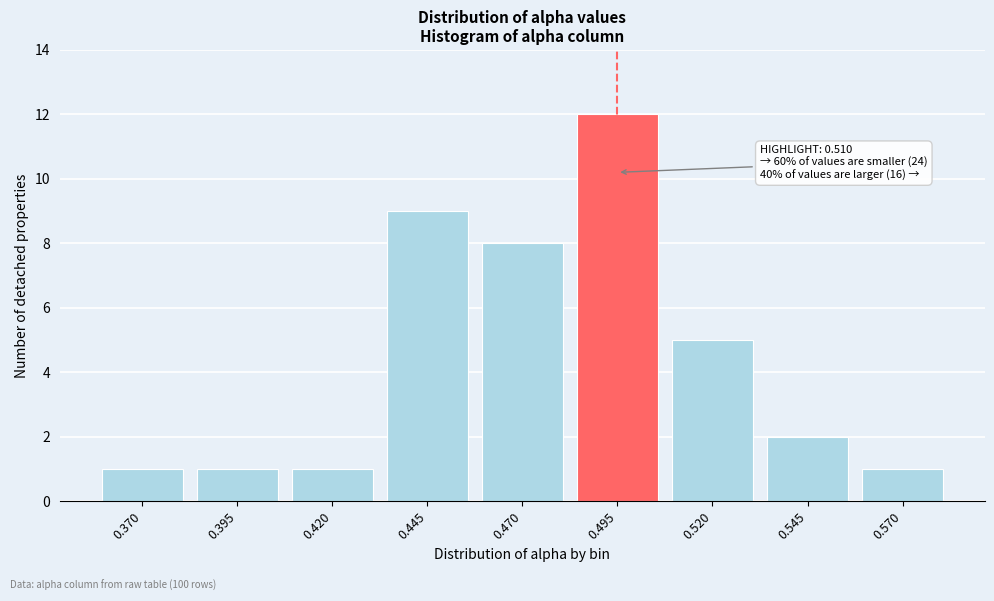

Reading right to left, extract all data points from this chart.

0.570=1	0.545=2	0.520=5	0.495=12	0.470=8	0.445=9	0.420=1	0.395=1	0.370=1